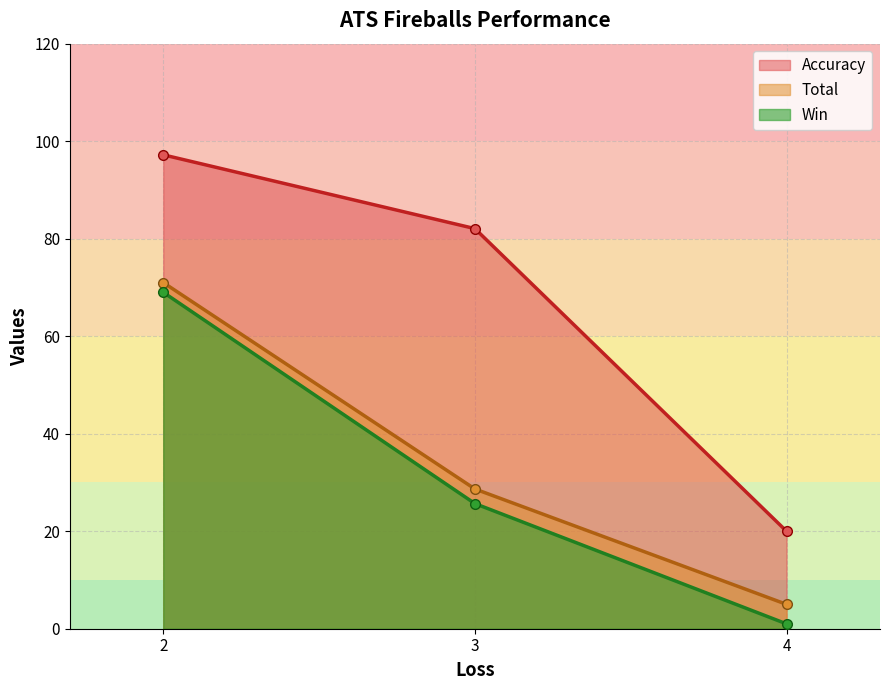

What is the value of the Win point at the 2nd from the left?

25.7